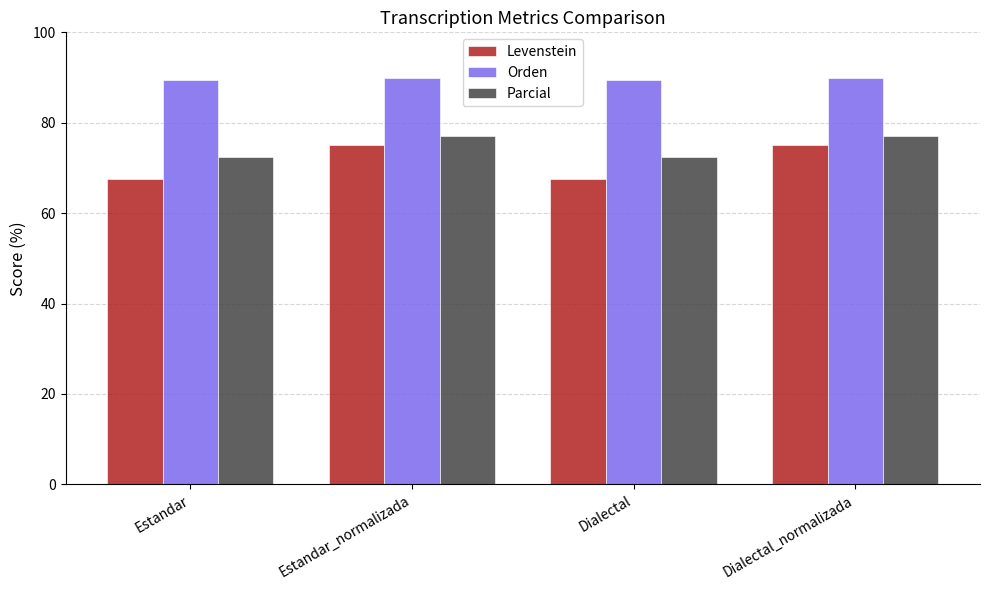

What is the sum of all Levenstein values?

285.0